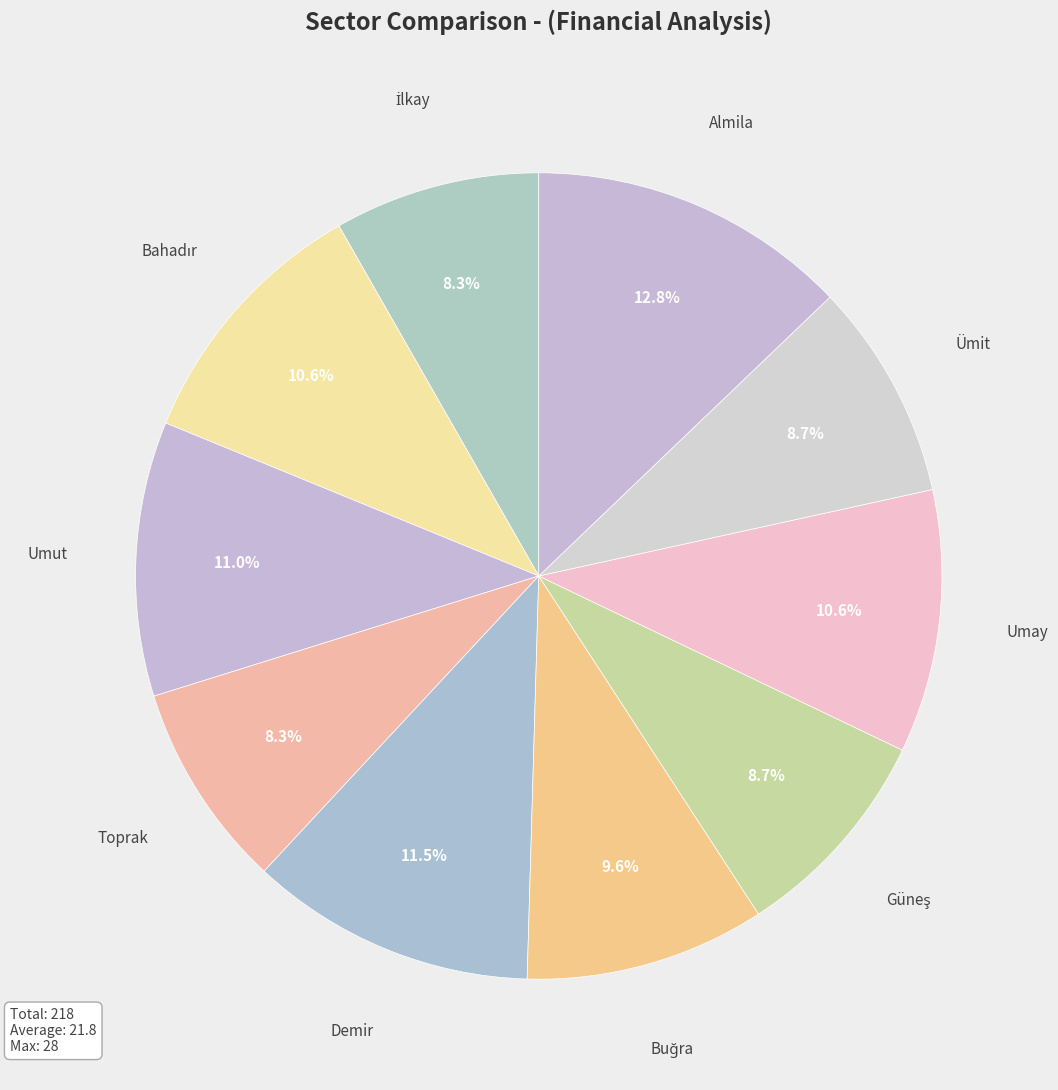

What is the ratio of the value at Umut to the value at Demir?

1.0